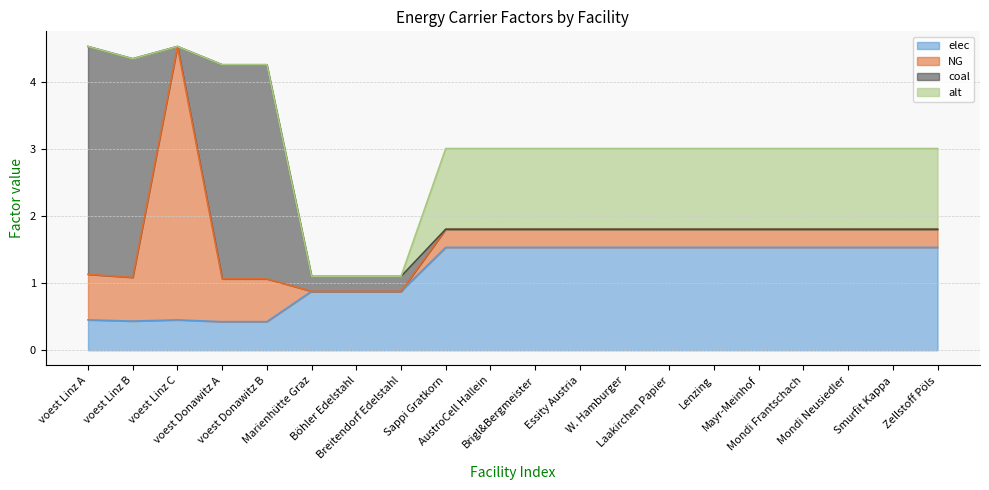

Which category has the lowest value across all series?

Marienhütte Graz